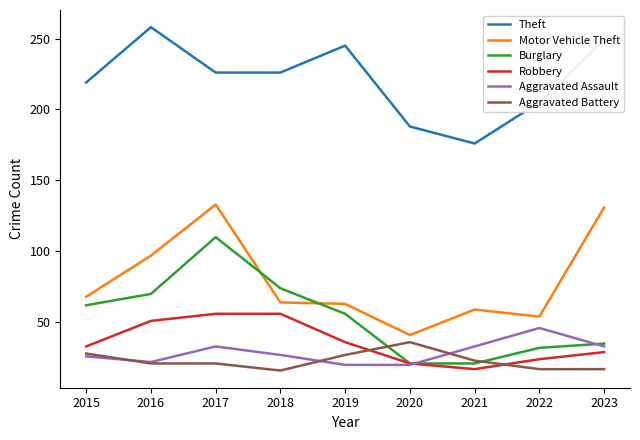

True or false: Burglary and Theft cross at least once.

False